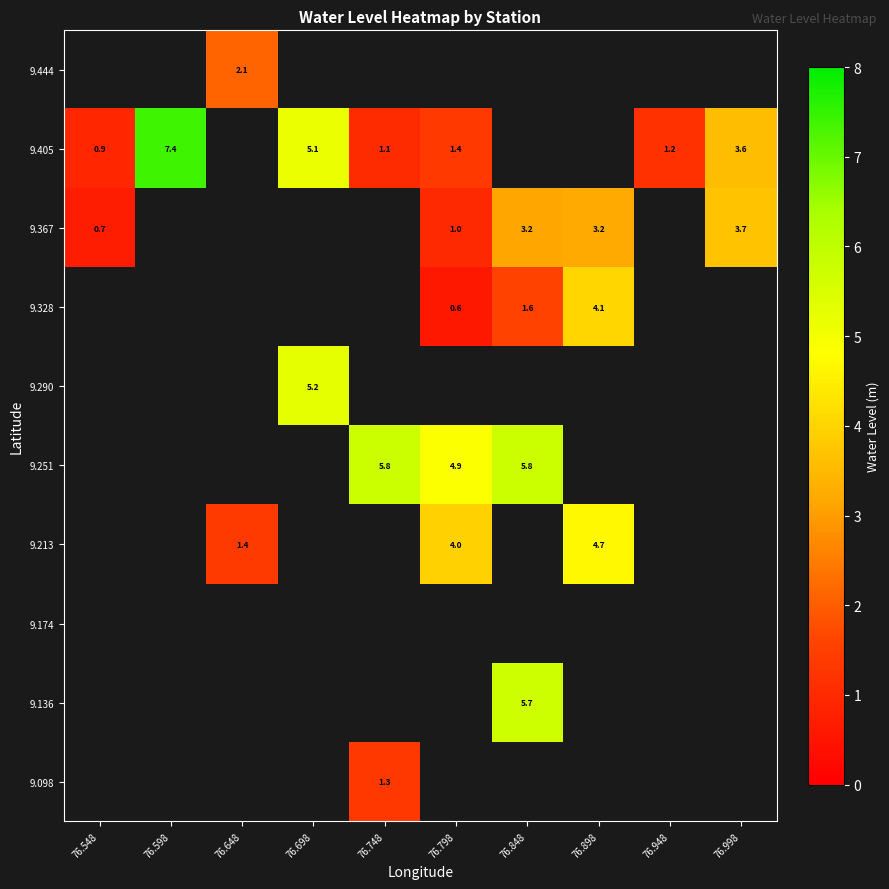

At 76.798, list the series in order from largest to smallest.

9.405, 9.444, 9.367, 9.251, 9.290, 9.328, 9.098, 9.136, 9.174, 9.213